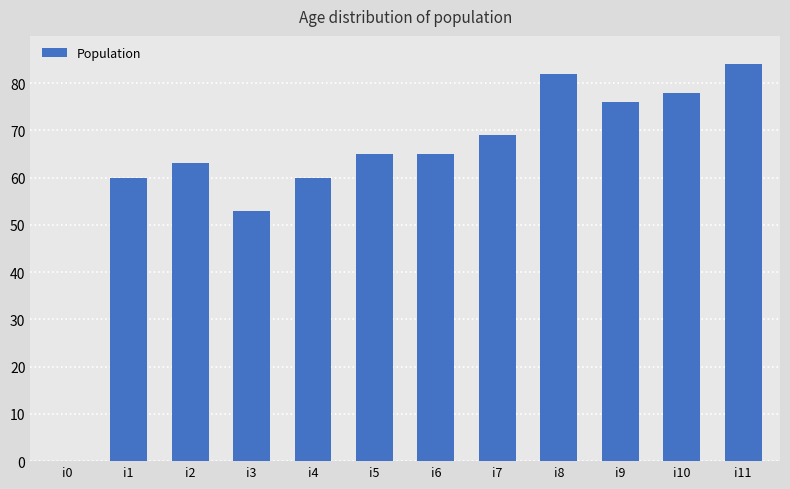

At which label is the value closest to 42?

i3